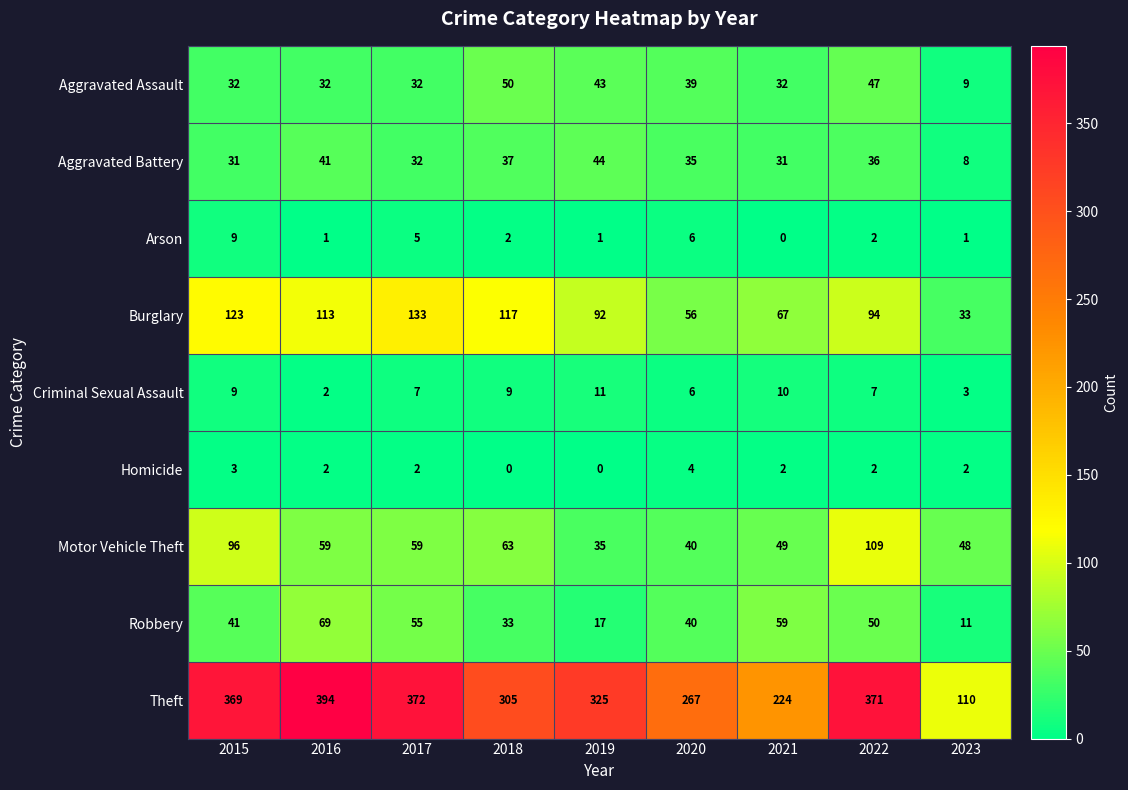

How many data points in Aggravated Battery are less than 35?

4